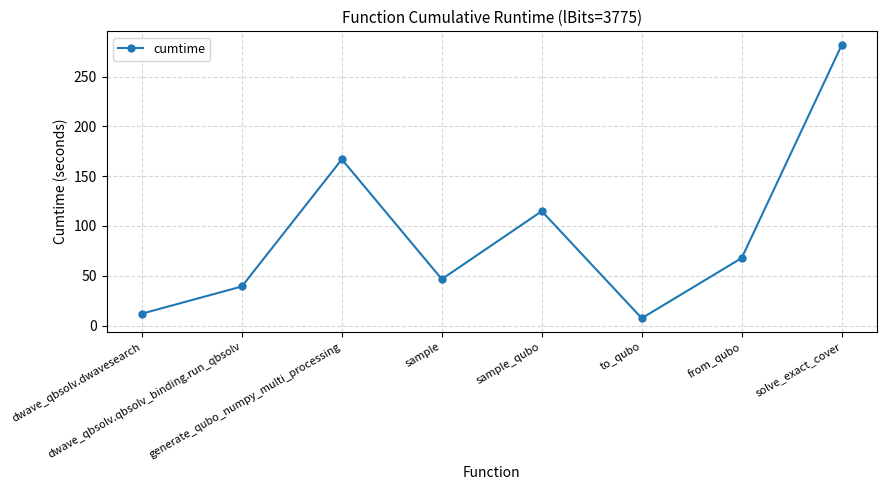

What is the change in value from dwave_qbsolv.qbsolv_binding.run_qbsolv to sample?

+7.4